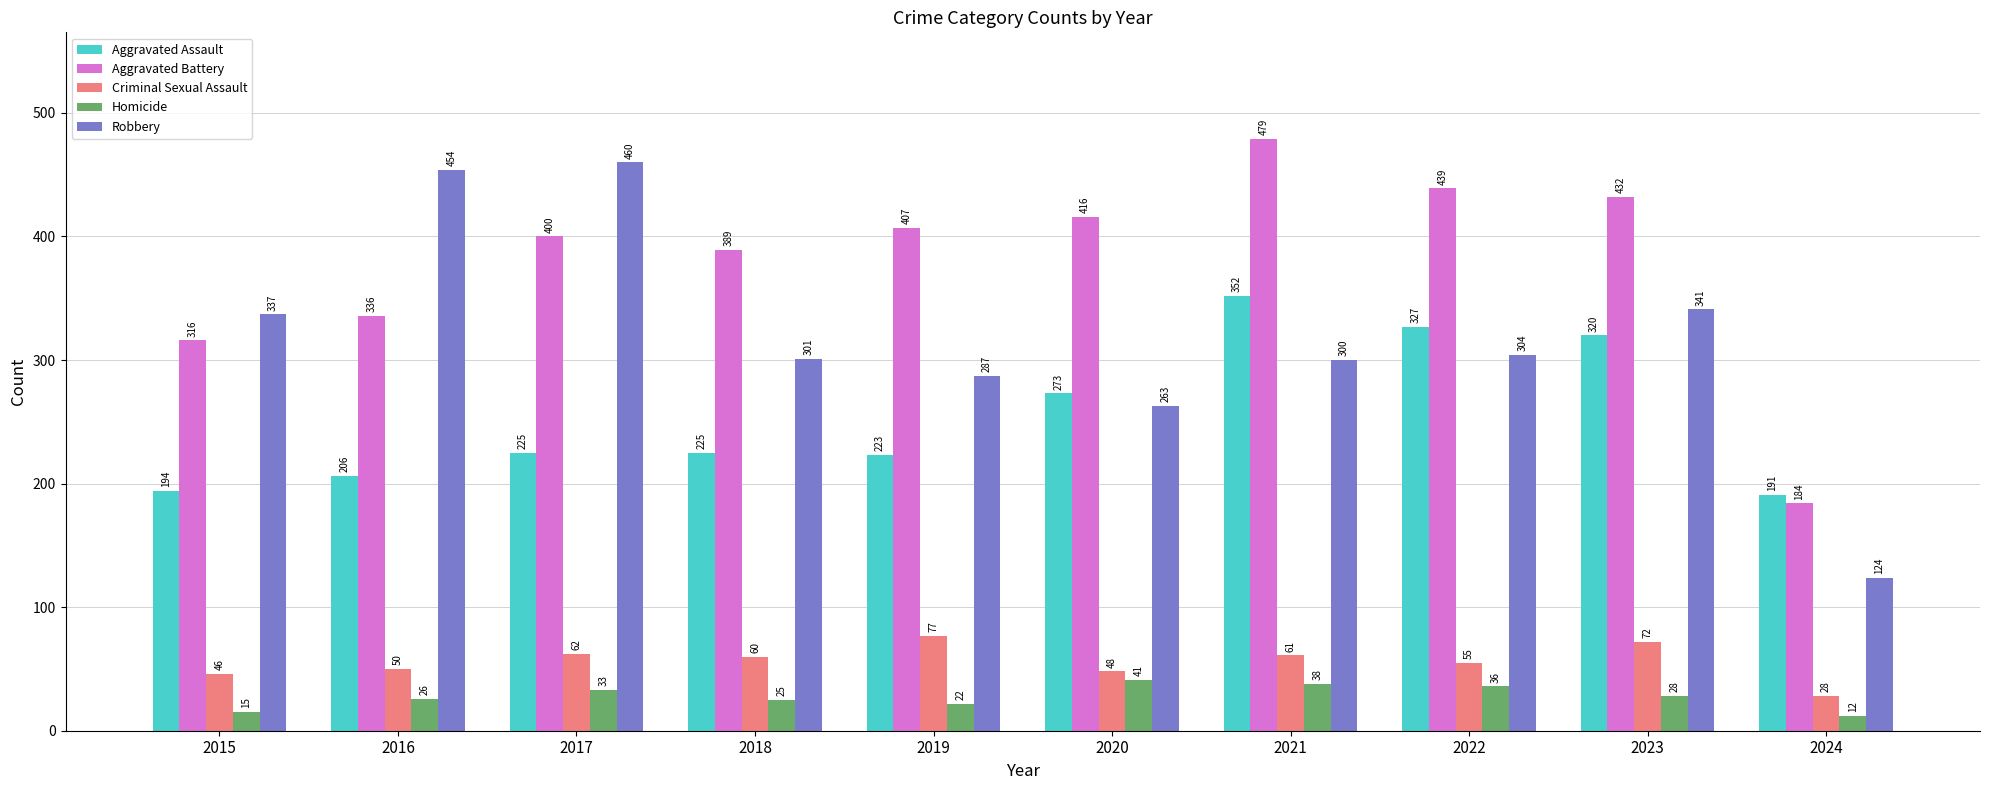

What is the spread (max minus min) of values at 2020?

375